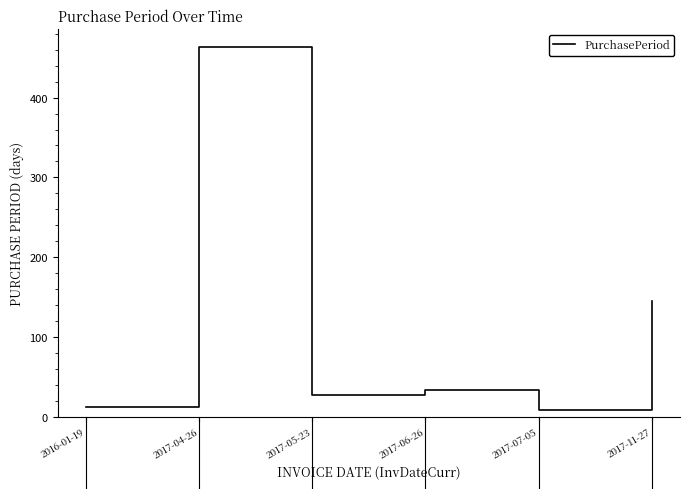

What is the greatest value displayed?

463